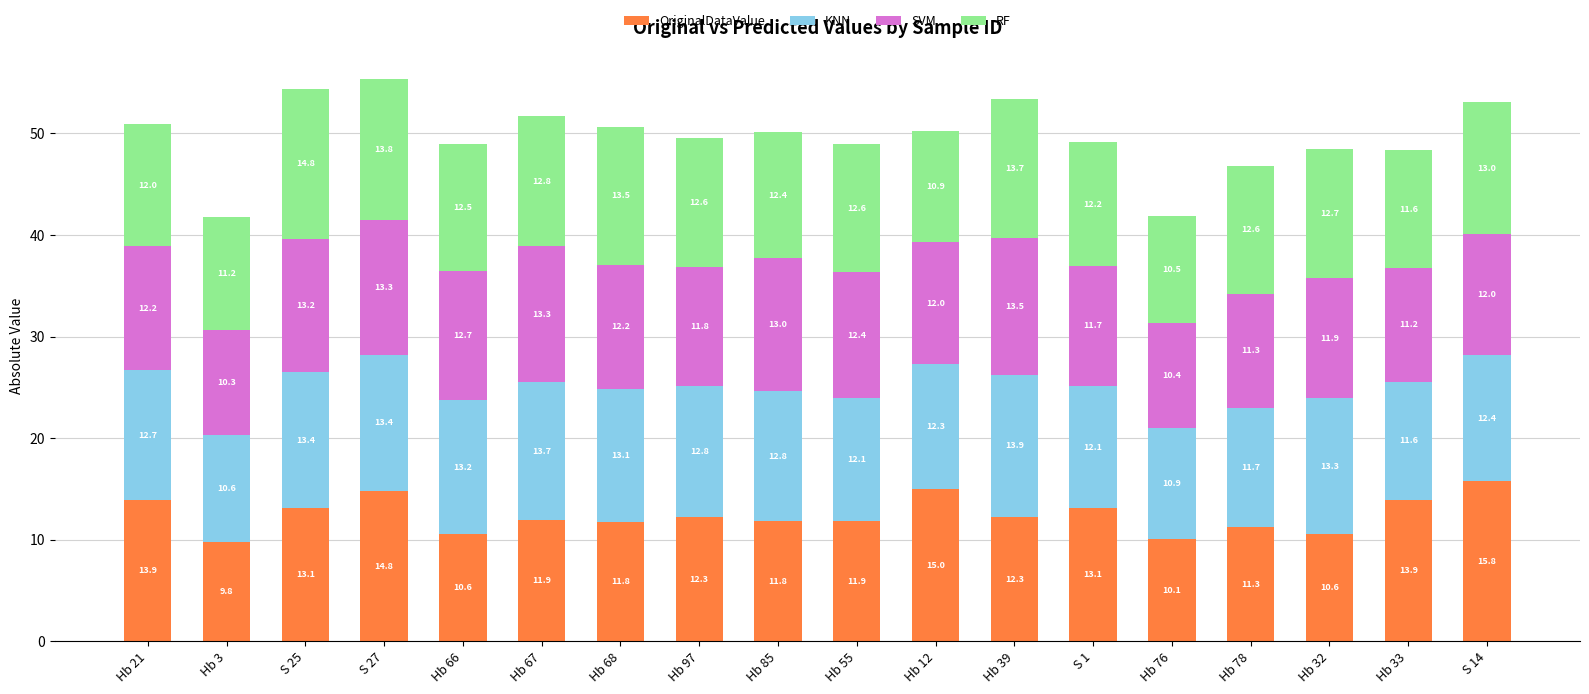

What is the total value across all series at Hb 97?

49.5